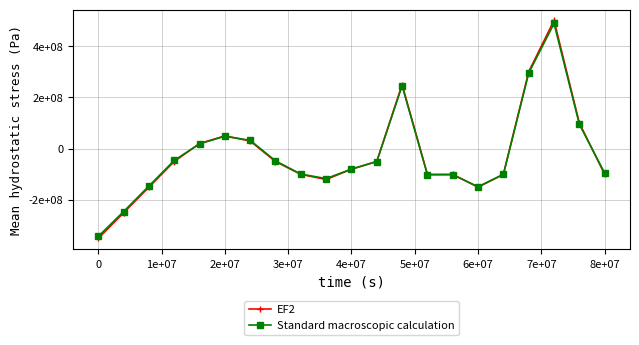

After their last crossing, which series has the higher values: Standard macroscopic calculation or EF2?

Standard macroscopic calculation